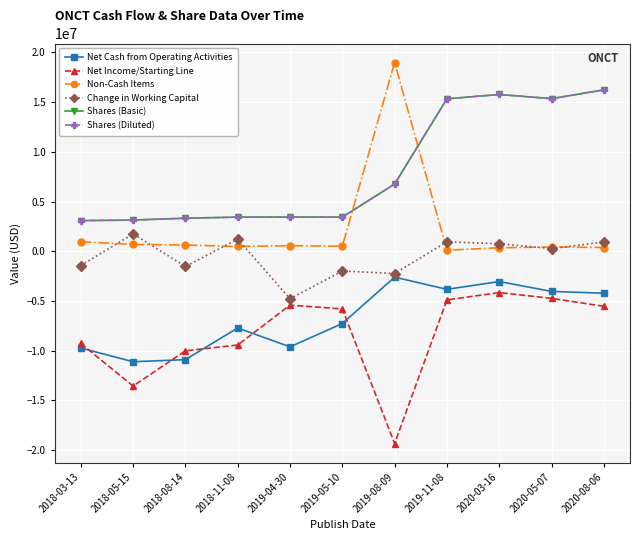

What is the value of the Change in Working Capital point at the 5th from the left?

-4774000